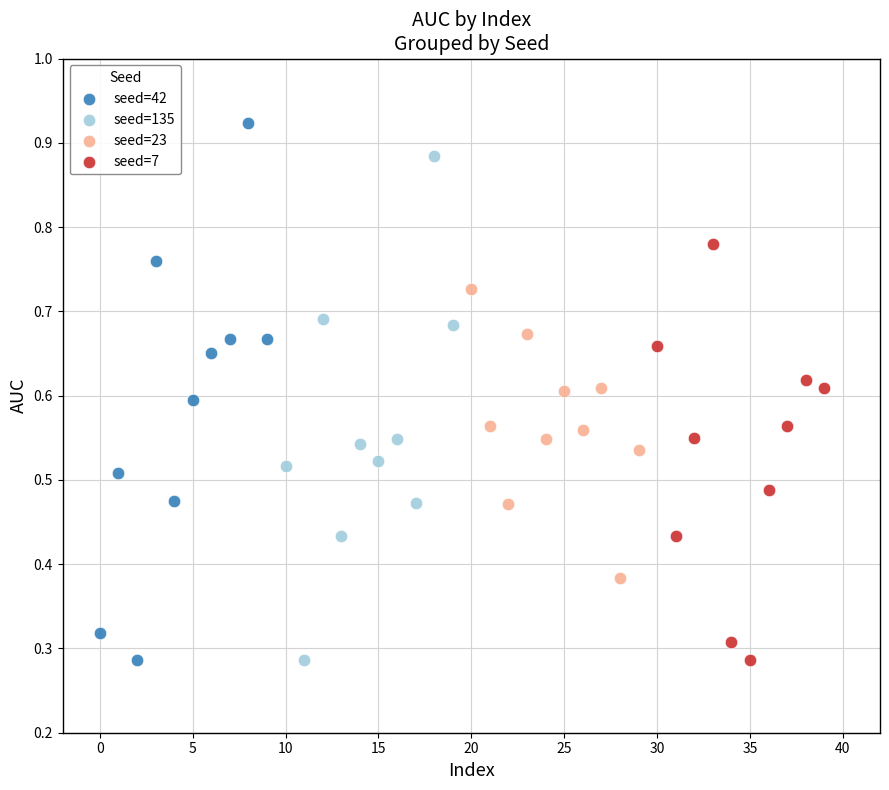

Which series contains the highest Y value?

seed=42